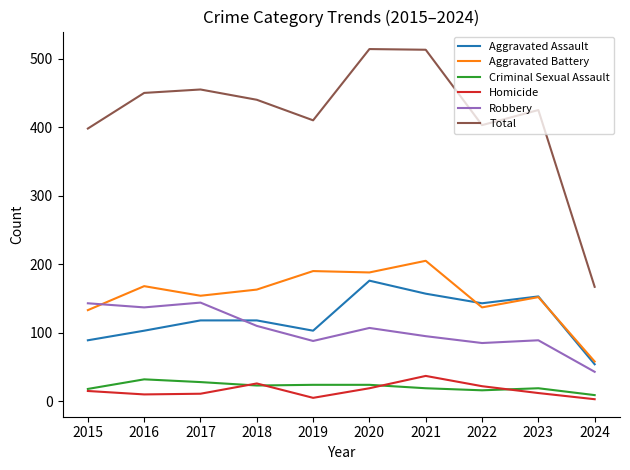

What is the average value of the Robbery series?

104